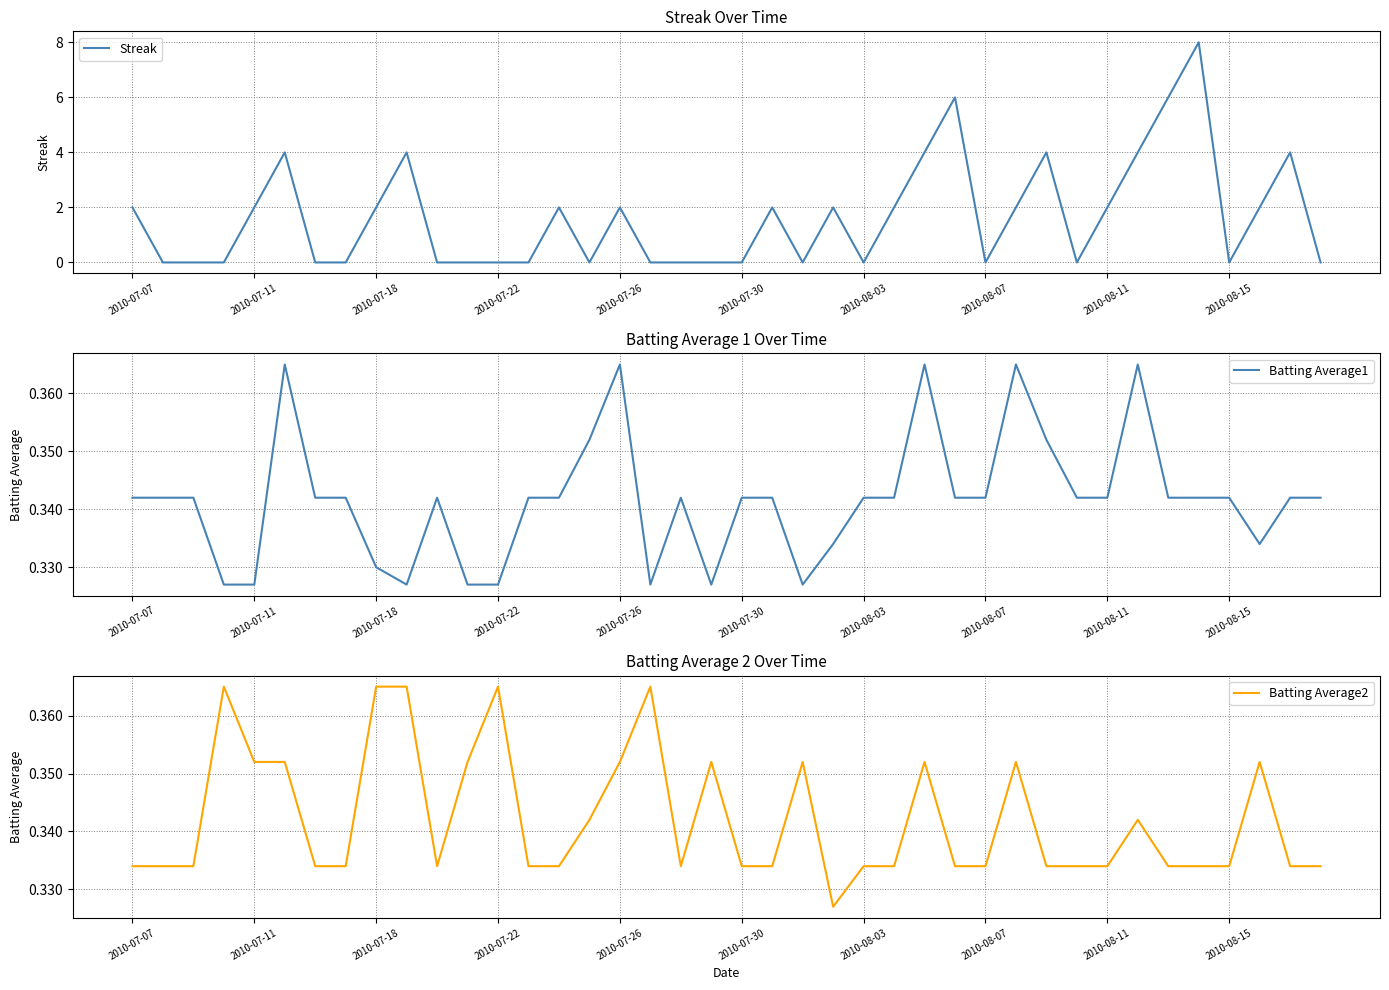

What is the greatest value displayed?

8.0